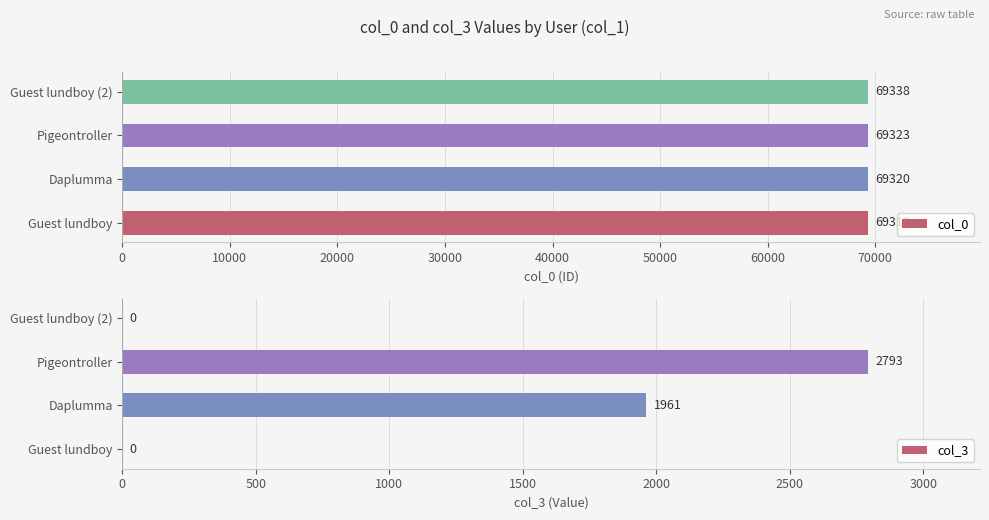

Where is col_0 nearest to the value 69328?

Pigeontroller